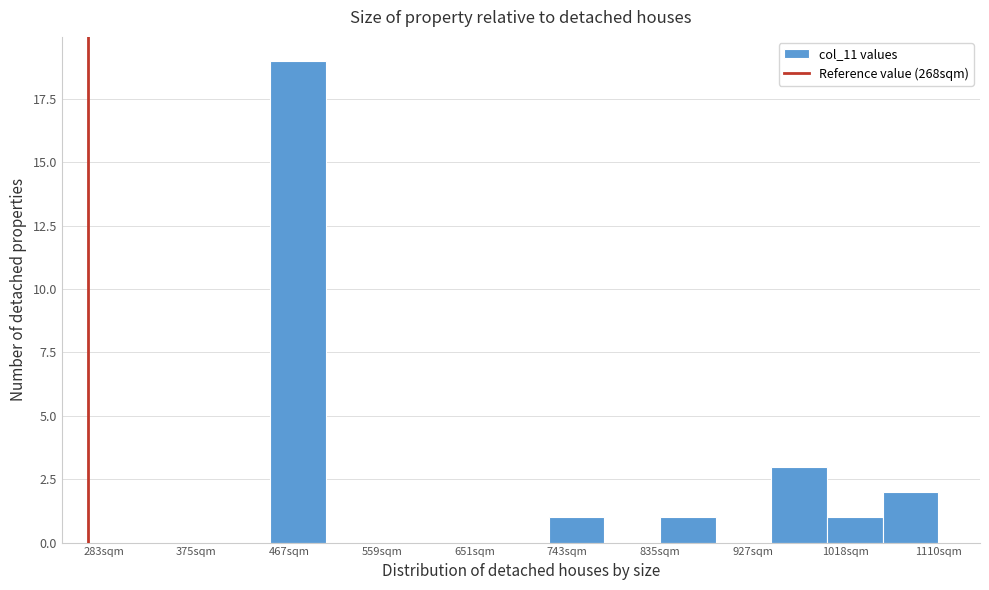

Reading left to right, transcribe this chart: for each bar, give the range it covers on the x-axis and its height. Neither the bar edges nor the heights are printed on the chart, so give them approximately, as read against the axes.

280 to 340: 0
340 to 390: 0
390 to 450: 0
450 to 500: 19
500 to 560: 0
560 to 610: 0
610 to 670: 0
670 to 720: 0
720 to 780: 1
780 to 830: 0
830 to 890: 1
890 to 940: 0
940 to 1000: 3
1000 to 1060: 1
1060 to 1110: 2